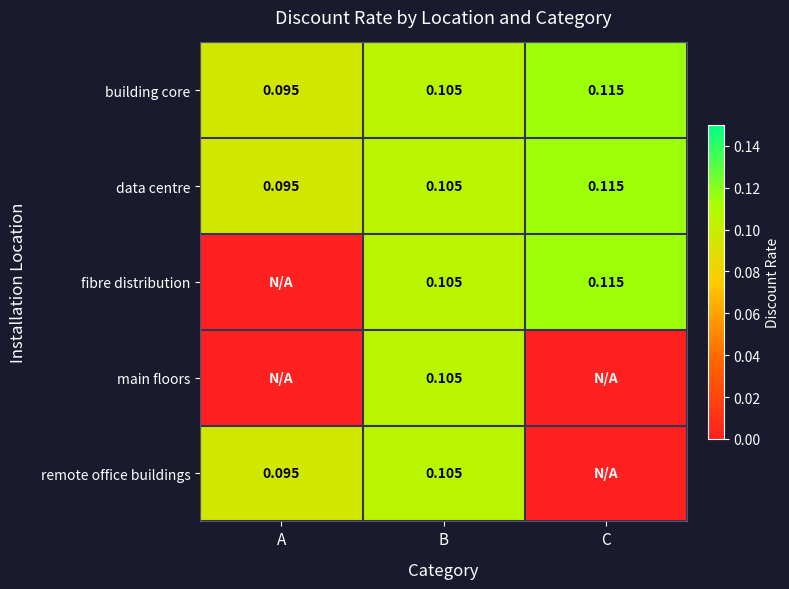

Which category has the highest value in the data centre series?

C